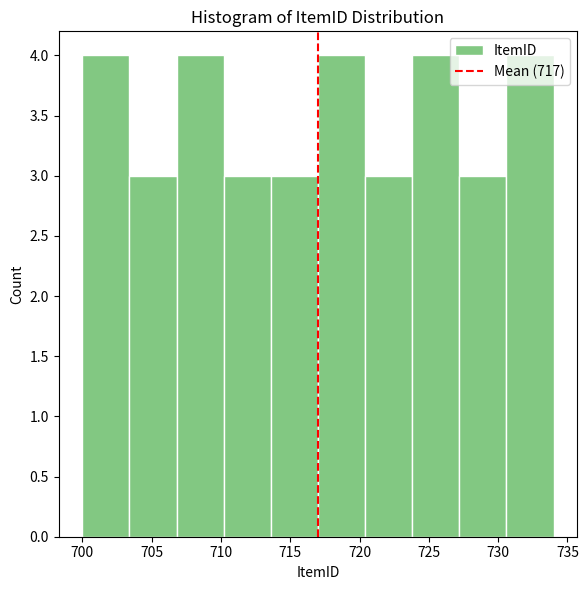

Reading left to right, list every bar in this chart as the range it spans on the x-axis followed by its height. Neither the bar edges nor the heights are printed on the chart, so give them approximately, as read against the axes.

700.0 to 703.4: 4
703.4 to 706.8: 3
706.8 to 710.2: 4
710.2 to 713.6: 3
713.6 to 717.0: 3
717.0 to 720.4: 4
720.4 to 723.8: 3
723.8 to 727.2: 4
727.2 to 730.6: 3
730.6 to 734.0: 4